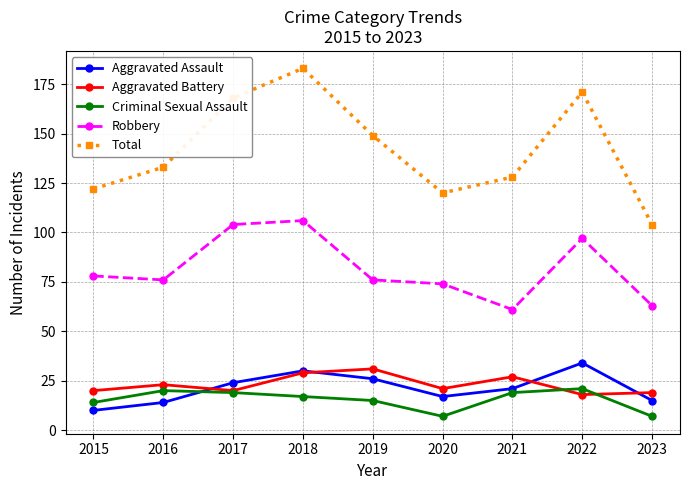

True or false: Criminal Sexual Assault has more than 0 interior local peaks.

True